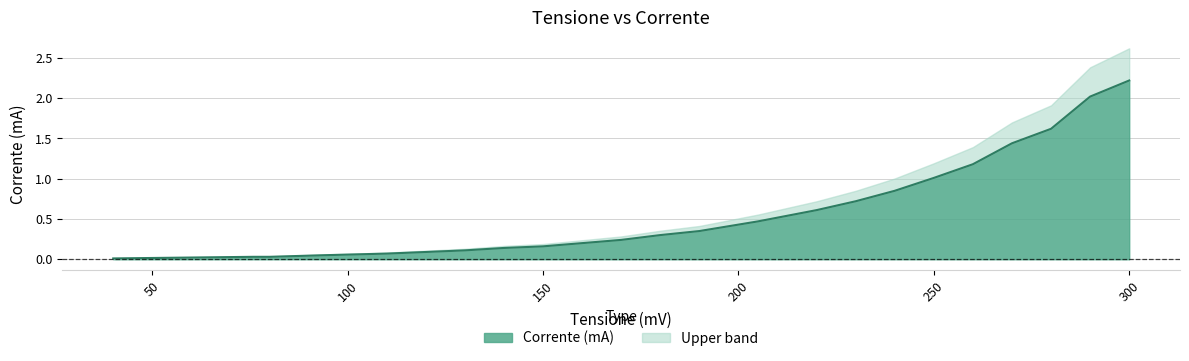

True or false: the data shows 1.6 at 280.

True